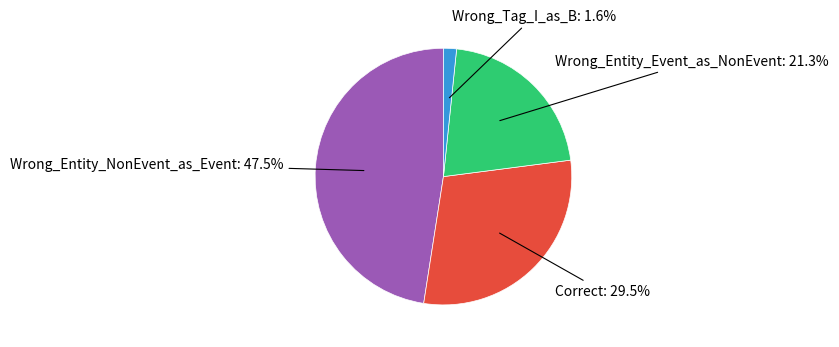

Is there any slice that represents more than half of the pie?

No